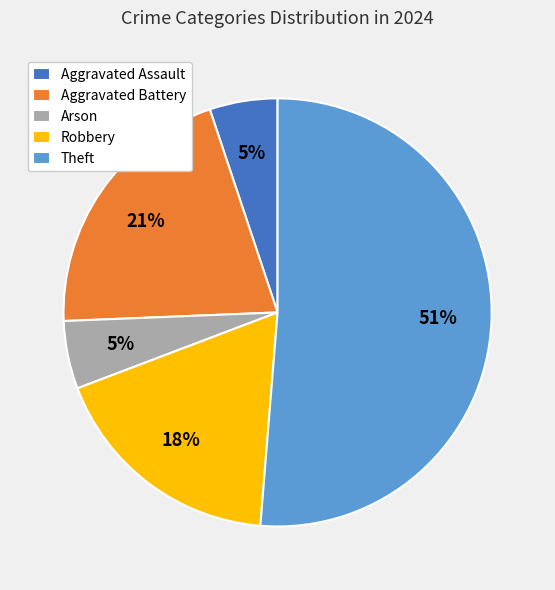

Count the number of slices in the pie.

5